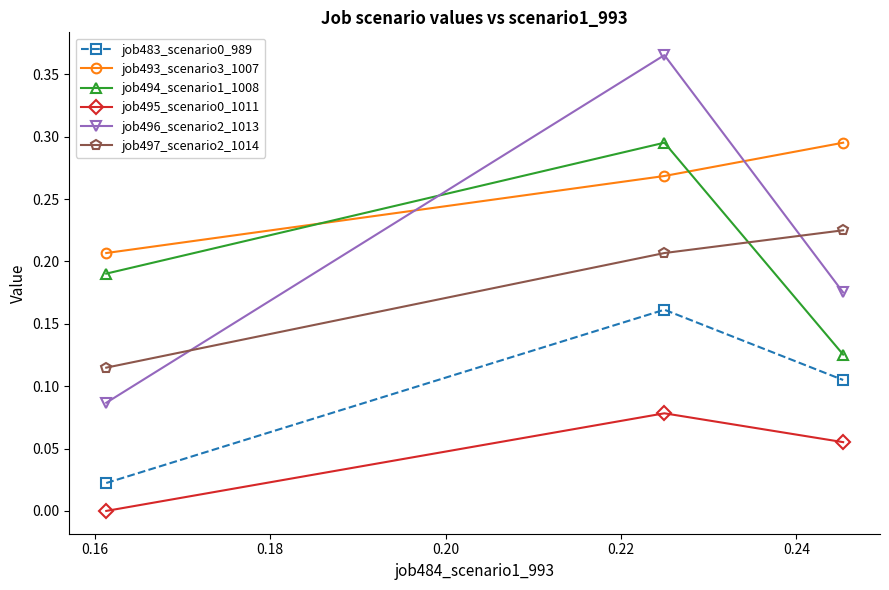

Which series has the largest total across all categories?

job493_scenario3_1007